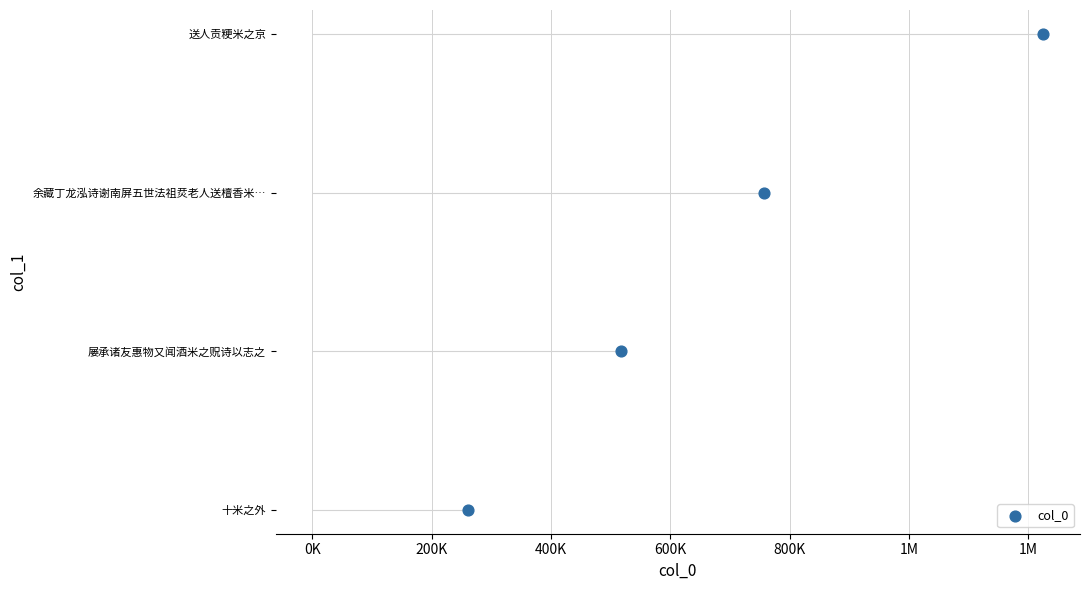

Between 200K and 400K, which is larger?

400K